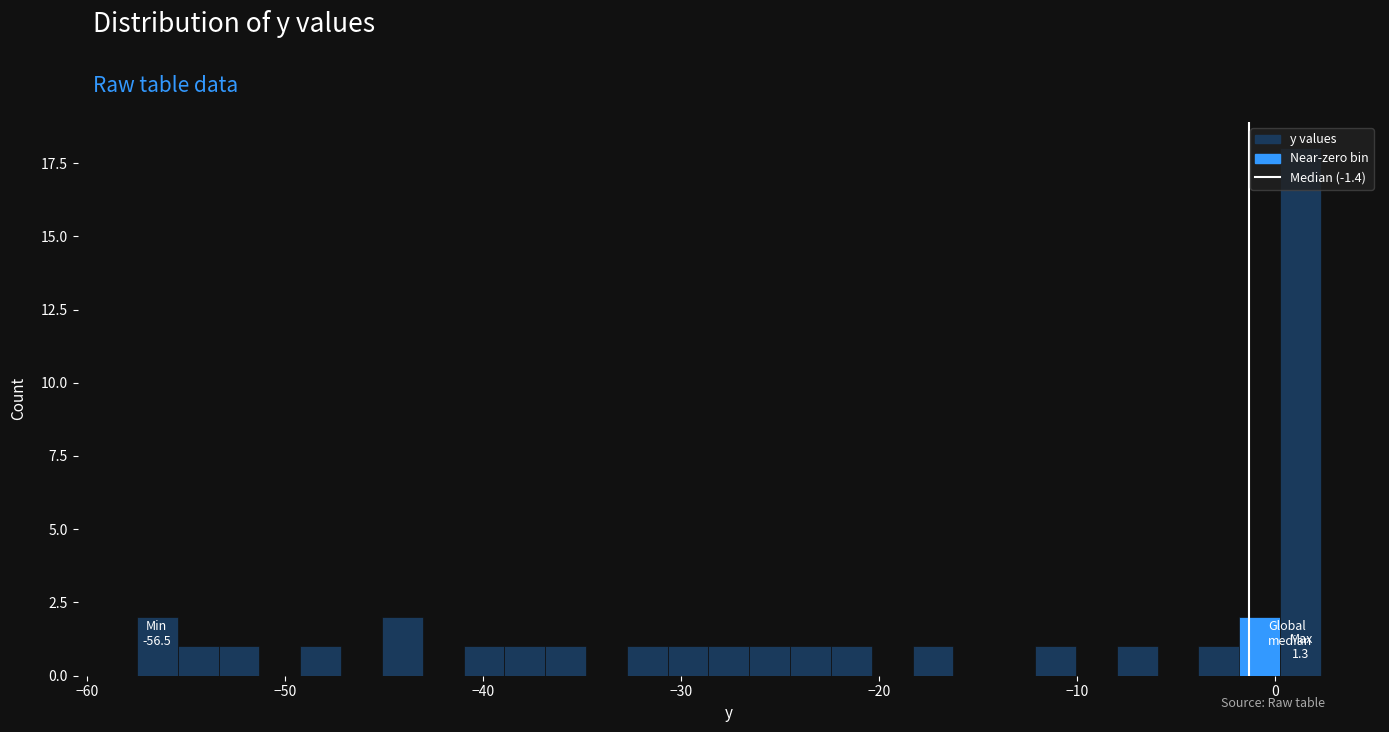

Around what value on the x-axis is the tallest bar? Give the approximate position of its centre, as read against the axis.

1